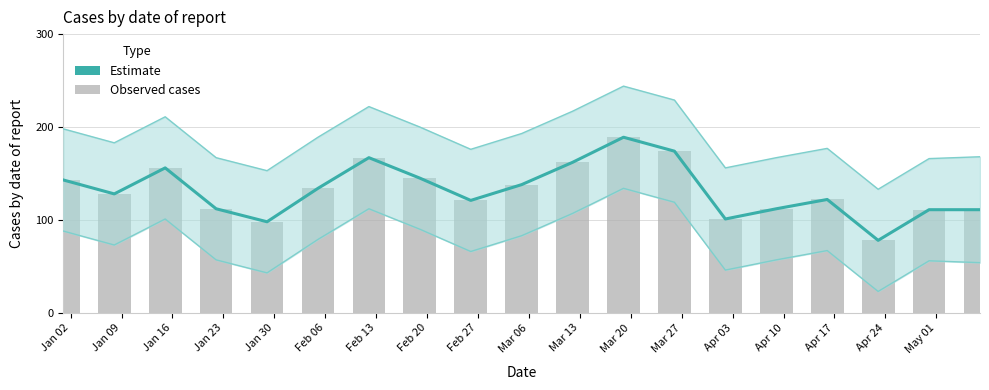

What is the difference between the maximum and minimum values in the Cases (observed) series?

111